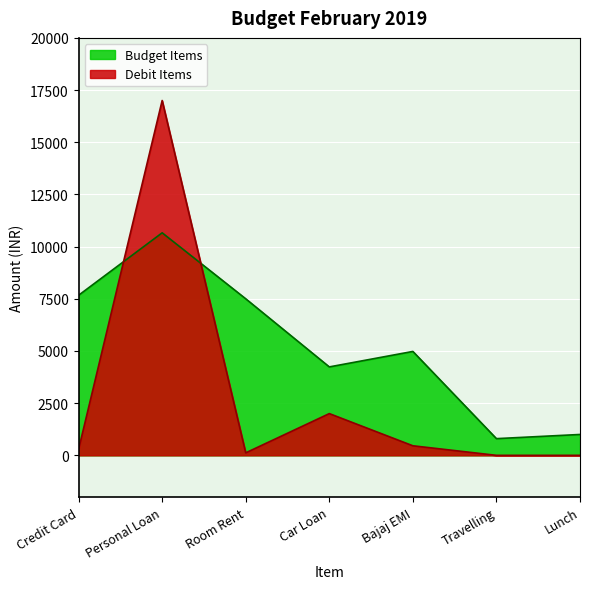

Which series has the largest range (max minus min)?

Debit Items